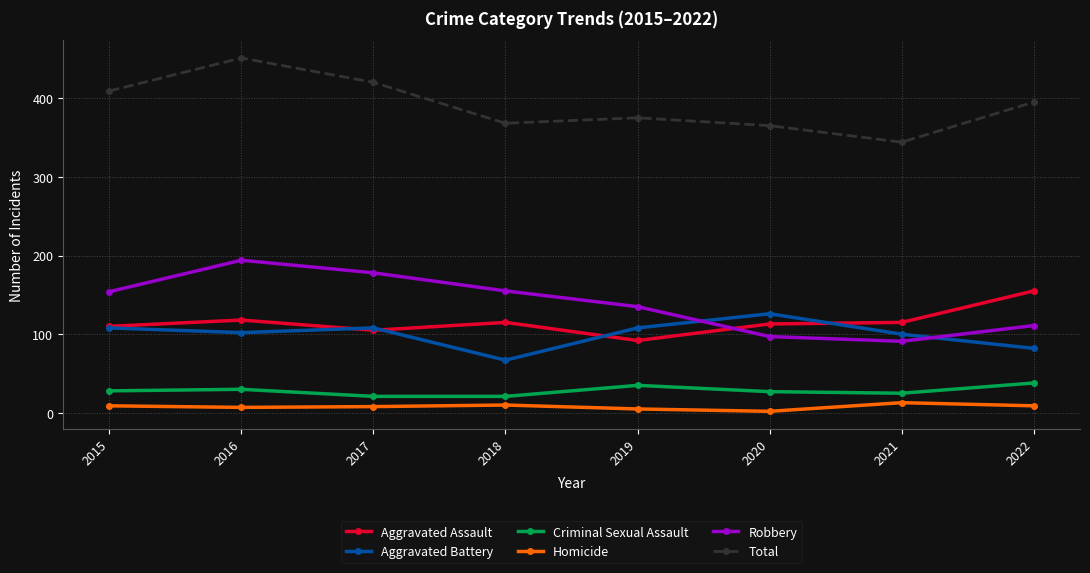

Does the chart display data point markers on the line(s)?

Yes